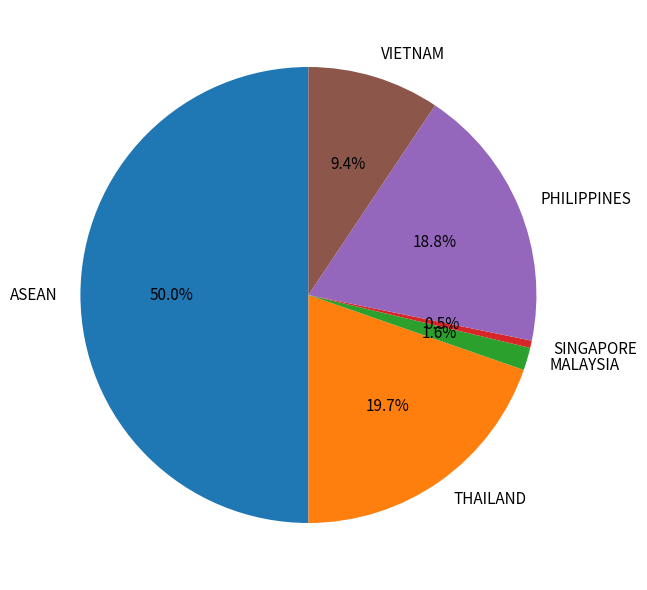

Rank the categories by value from lowest to highest.

SINGAPORE, MALAYSIA, VIETNAM, PHILIPPINES, THAILAND, ASEAN